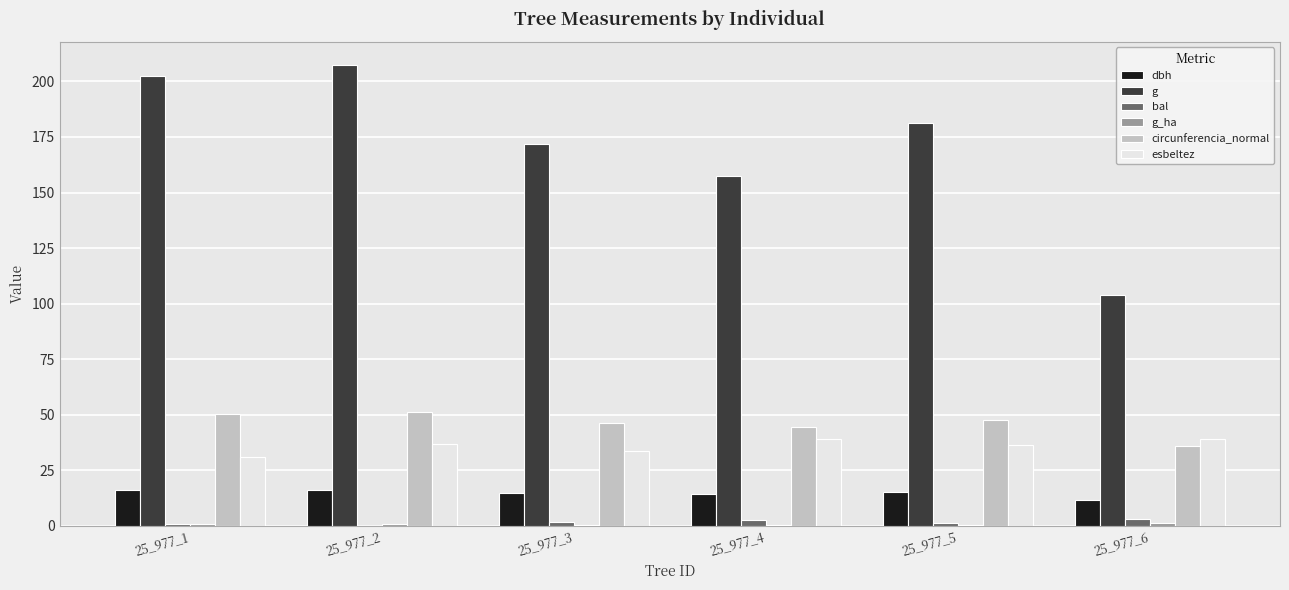

At which category does the chart reach its peak across all series?

25_977_2